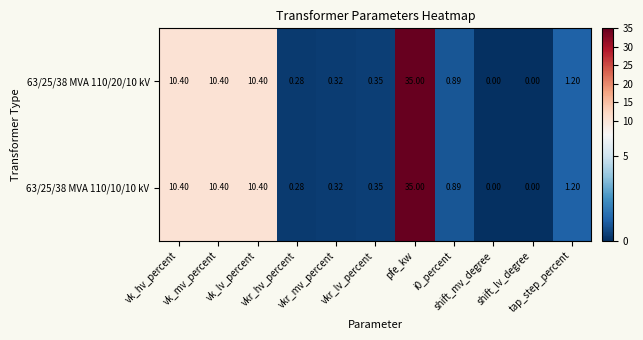

At i0_percent, list the series in order from smallest to largest.

63/25/38 MVA 110/20/10 kV, 63/25/38 MVA 110/10/10 kV